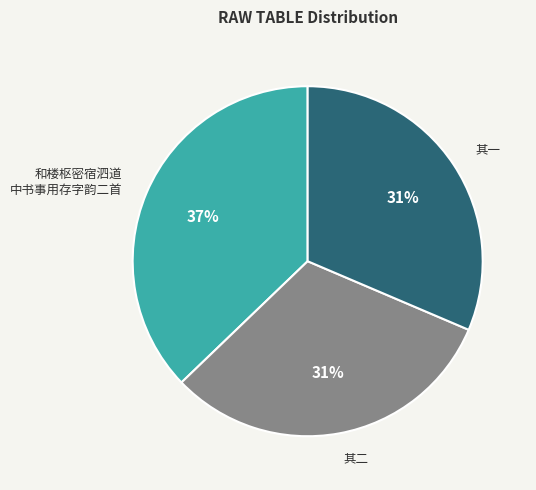

True or false: 其二 accounts for 31% of the total.

True